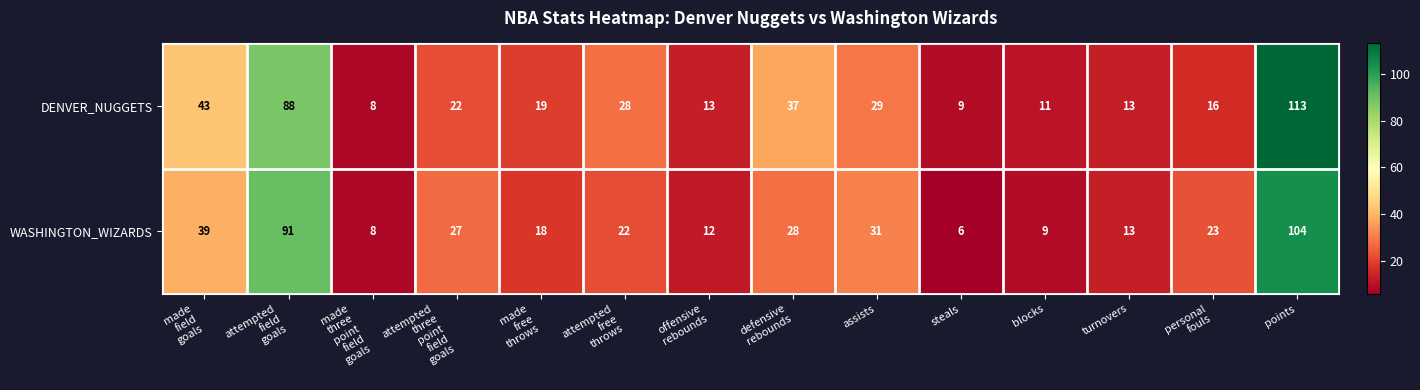

Rank the series by their average value, from lowest to highest.

WASHINGTON_WIZARDS, DENVER_NUGGETS